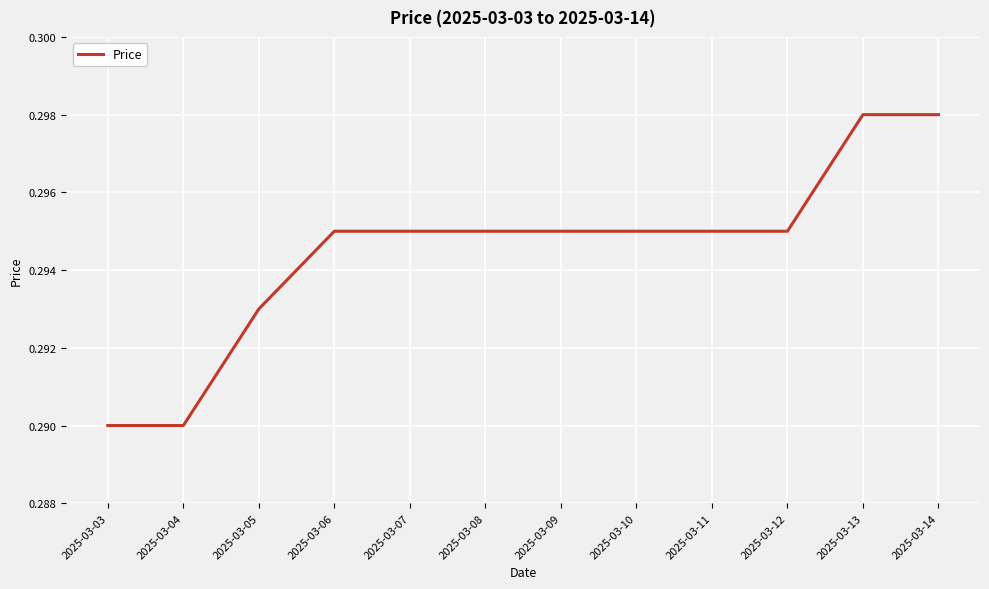

How many categories are shown in the chart?

12